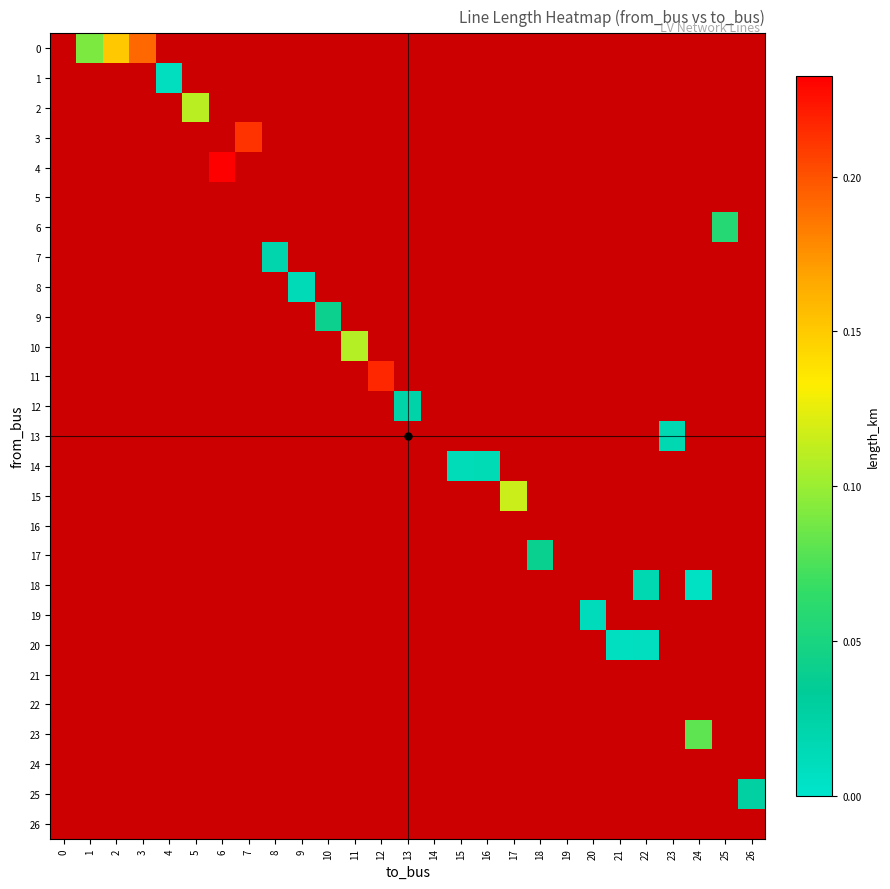

Between 6 and 5, which is larger?

5